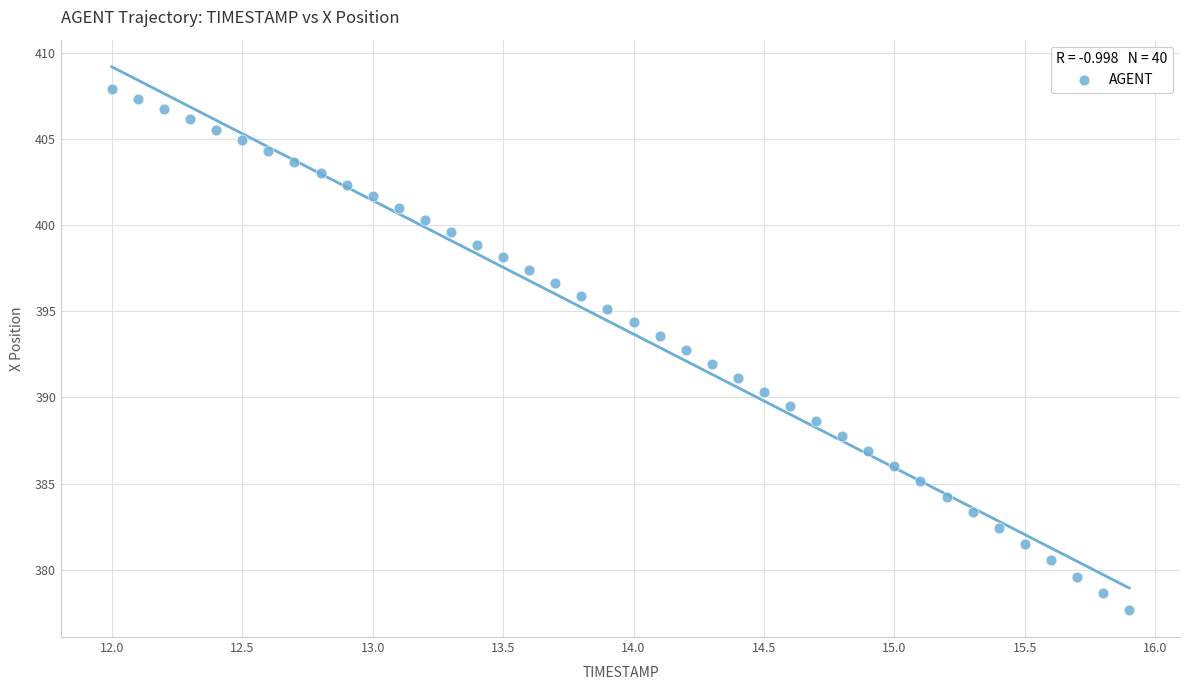

What is the range of Y values (max minus min)?

30.2